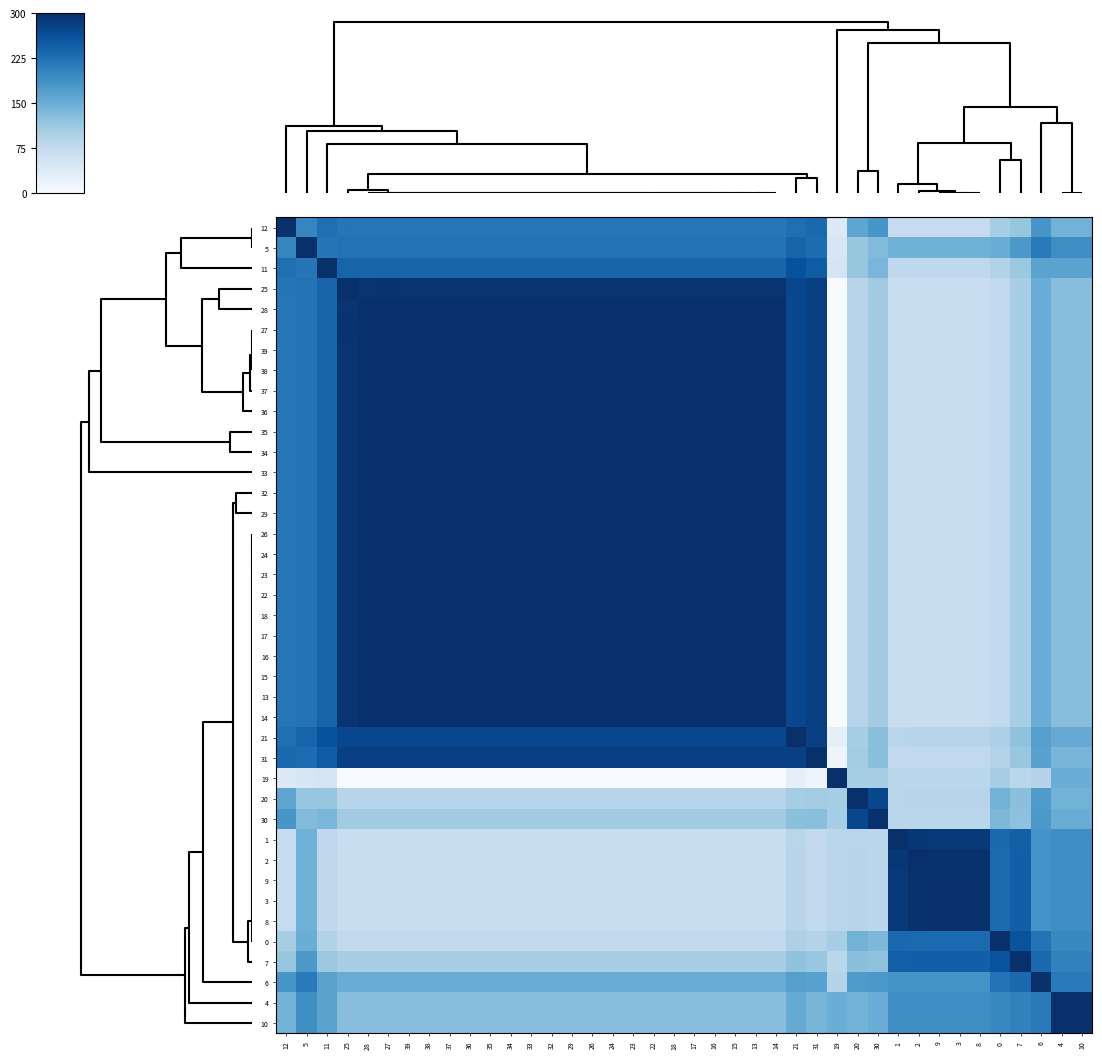

What is the total value across all series at 30?

12846.2